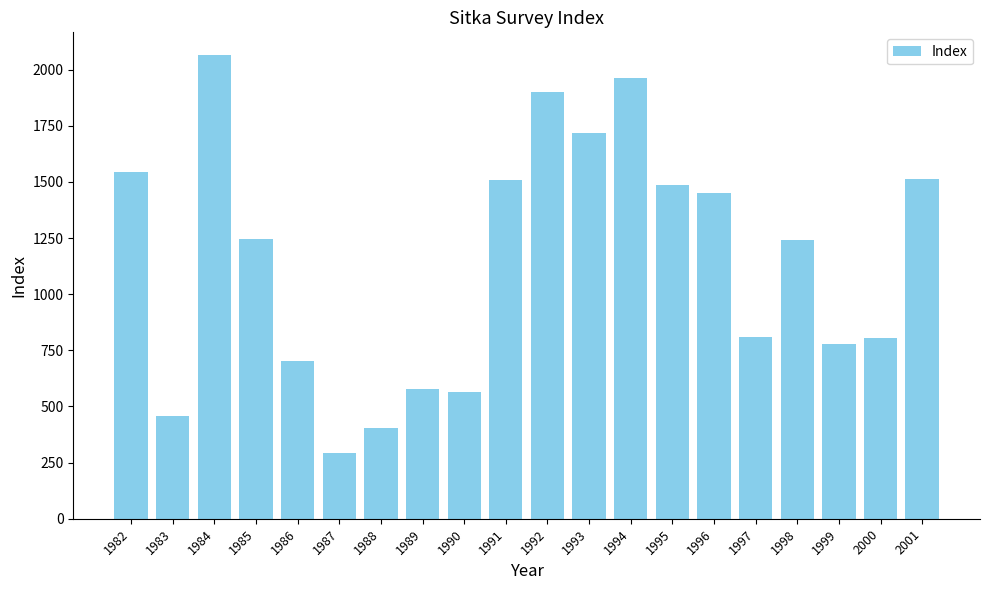

What is the smallest value displayed?

293